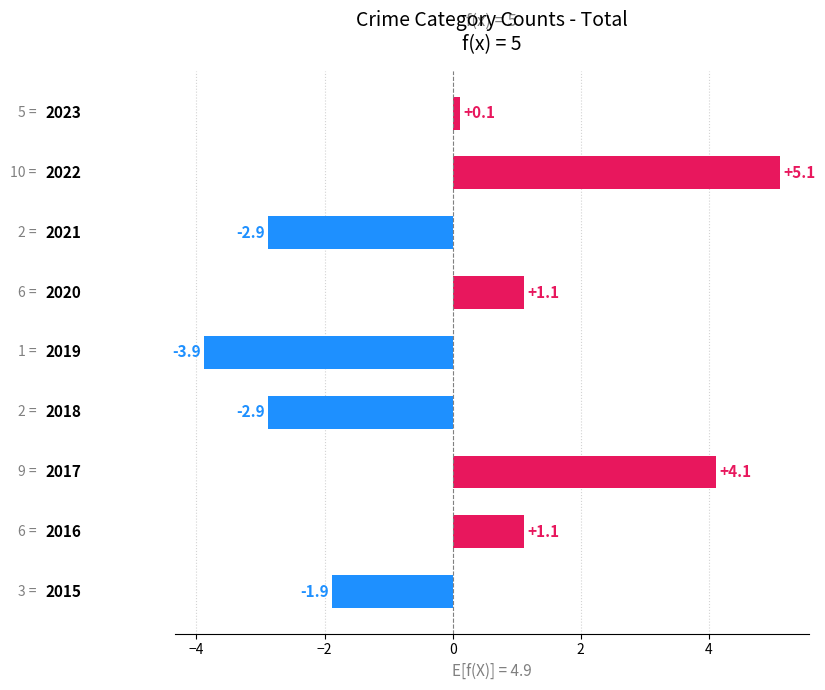

What is the greatest value displayed?

5.1